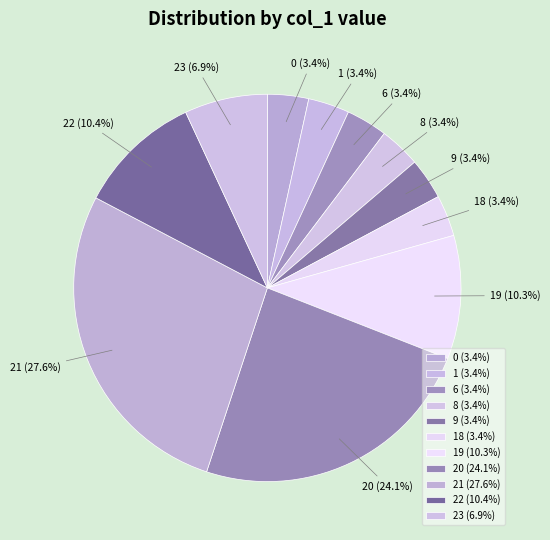

Which has a higher value, 23 or 19?

19